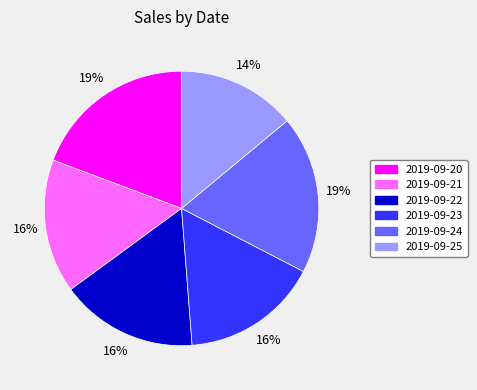

Which category has the smallest portion of the pie?

2019-09-25